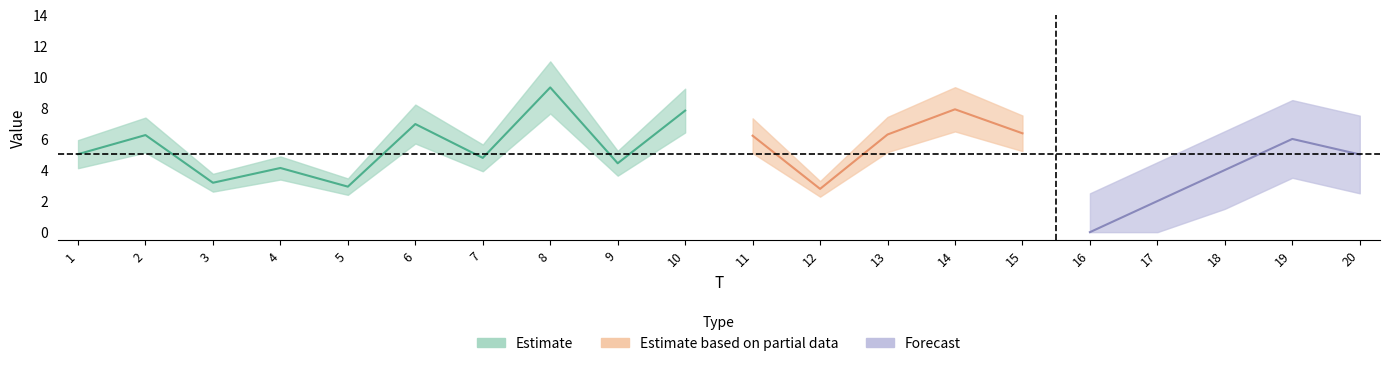

True or false: FC has a value of 6.0 at 16.

False